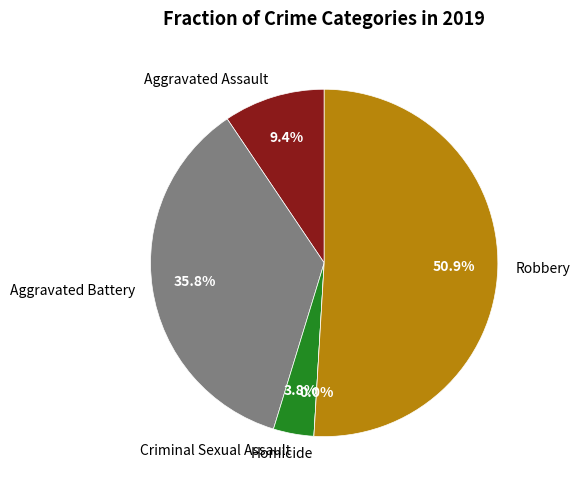

What is the largest slice in the pie chart?

Robbery